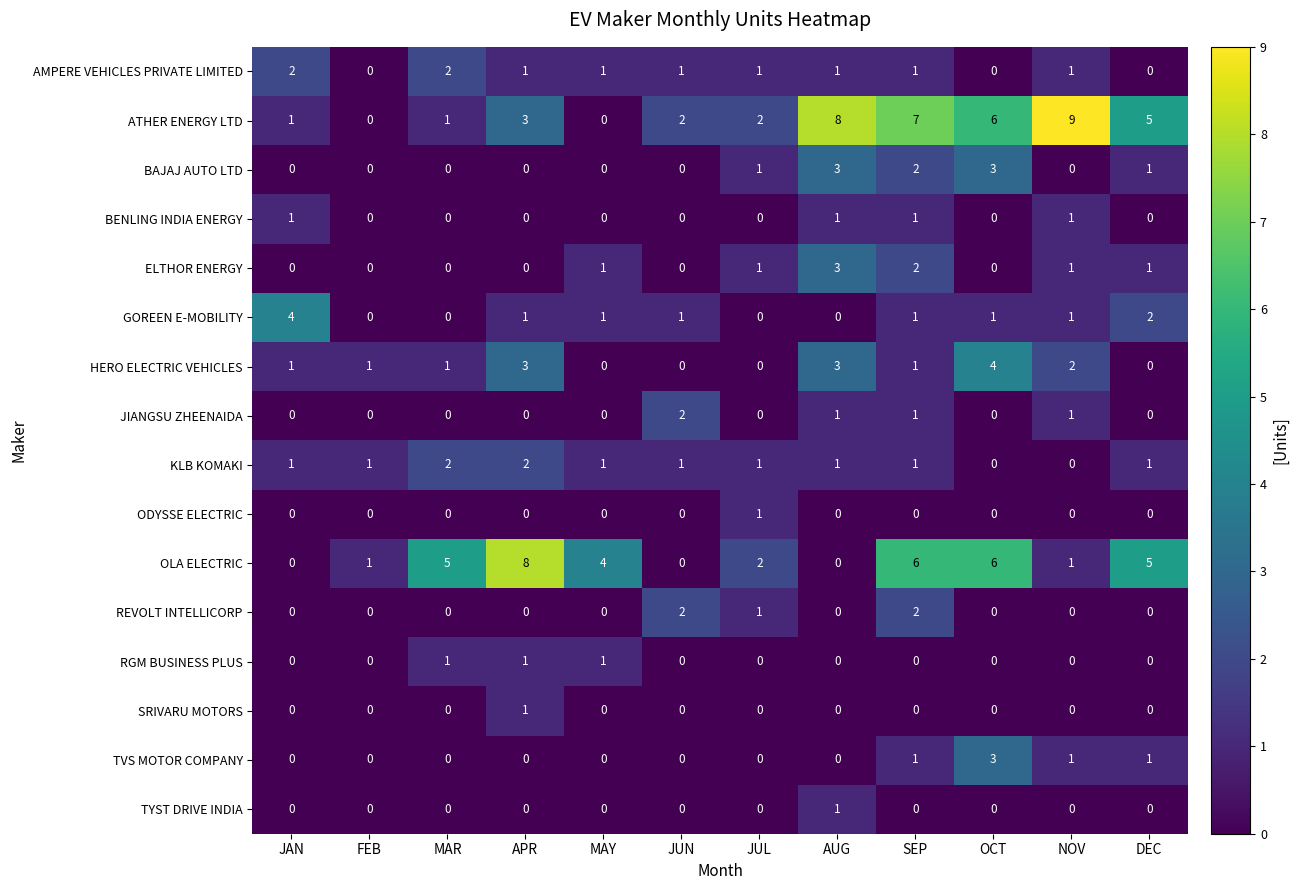

What is the total value across all series at MAR?

12